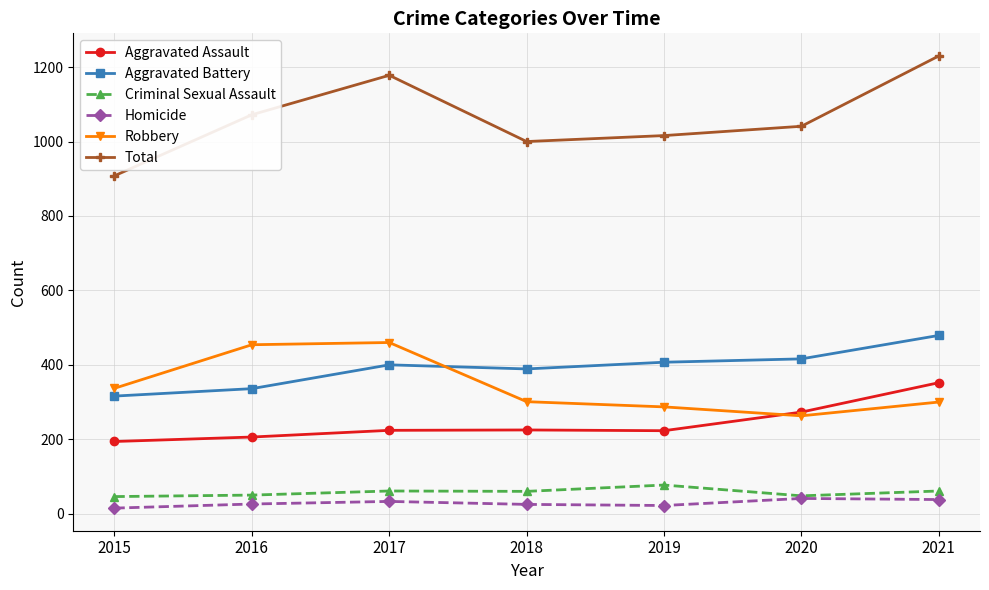

Does the chart have visible grid lines?

Yes